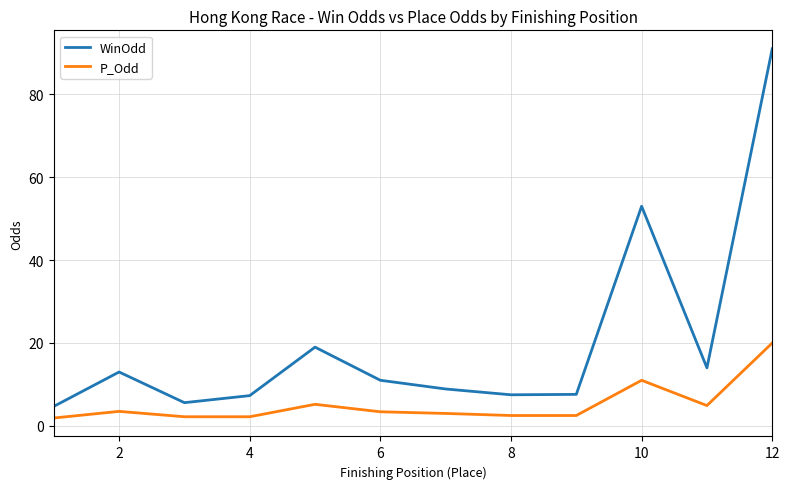

At how many categories does at least one series exceed 85?

1